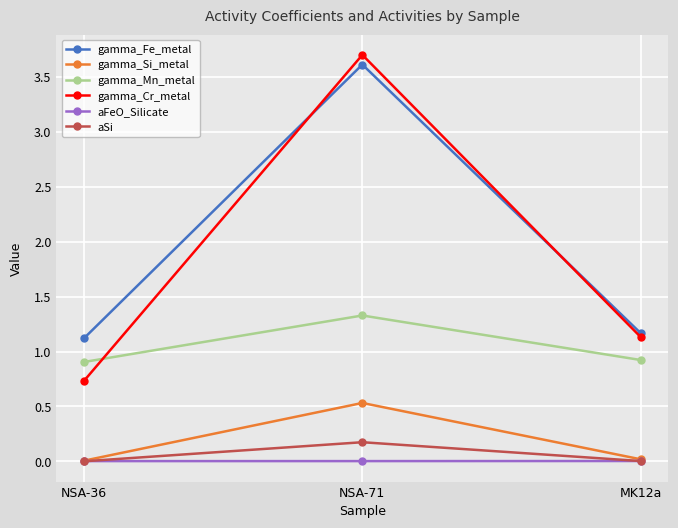

Where is gamma_Cr_metal nearest to the value 2?

MK12a